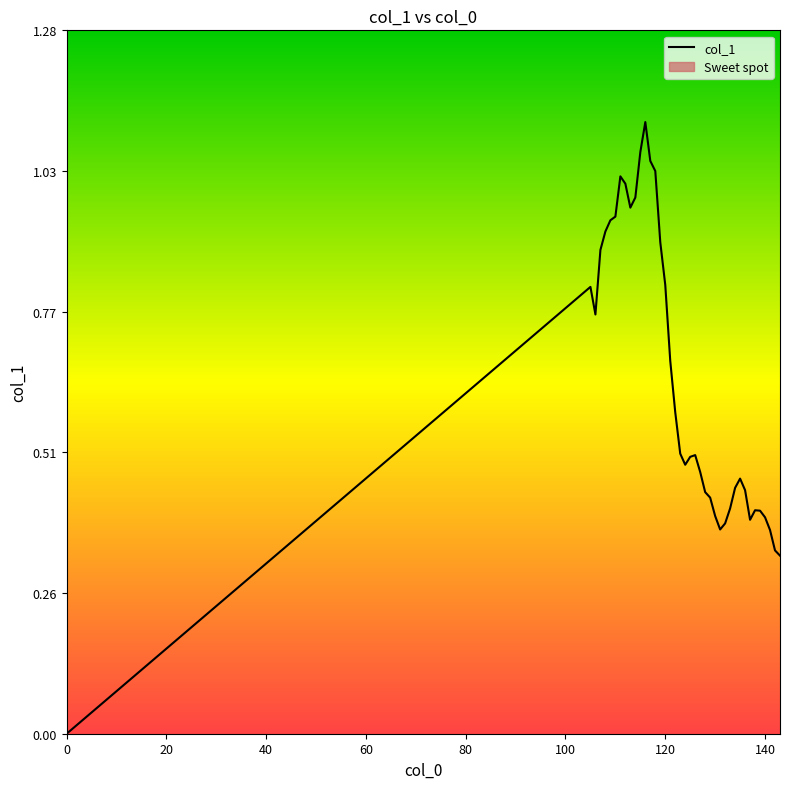

Reading left to right, list all the values displayed in this chart.

0.0	0.8	0.8	0.9	0.9	0.9	0.9	1.0	1.0	1.0	1.0	1.1	1.1	1.0	1.0	0.9	0.8	0.7	0.6	0.5	0.5	0.5	0.5	0.5	0.4	0.4	0.4	0.4	0.4	0.4	0.4	0.5	0.4	0.4	0.4	0.4	0.4	0.4	0.3	0.3